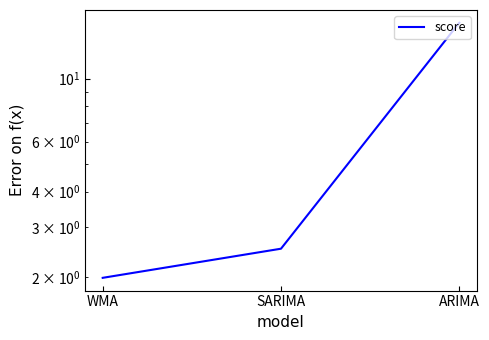

List the labels in order of value, smallest first.

WMA, SARIMA, ARIMA